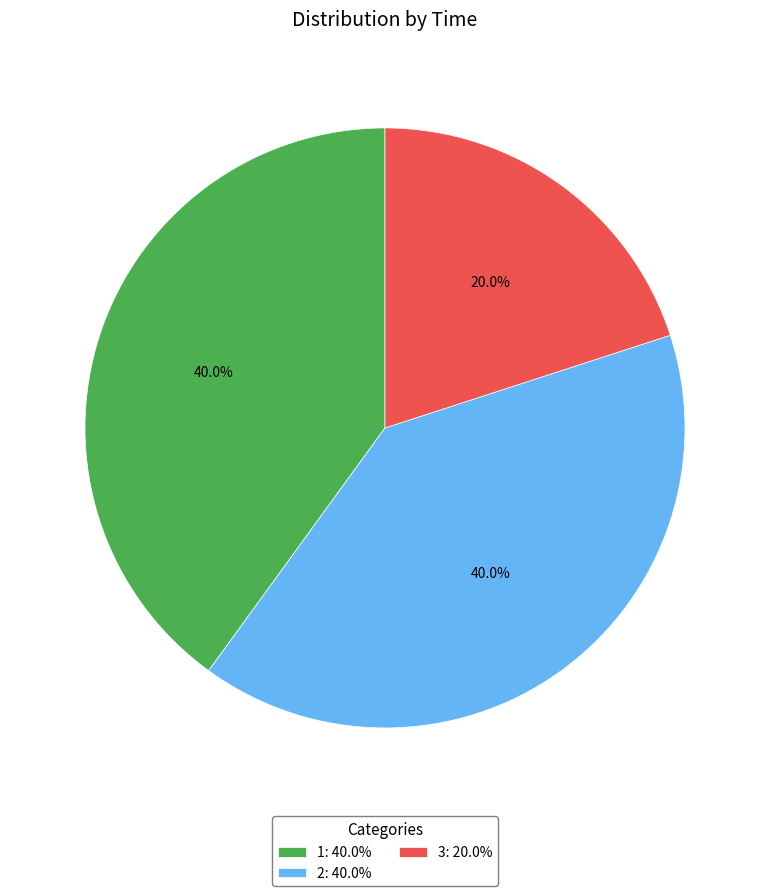

To the nearest percent, what portion does 3 represent?

20%